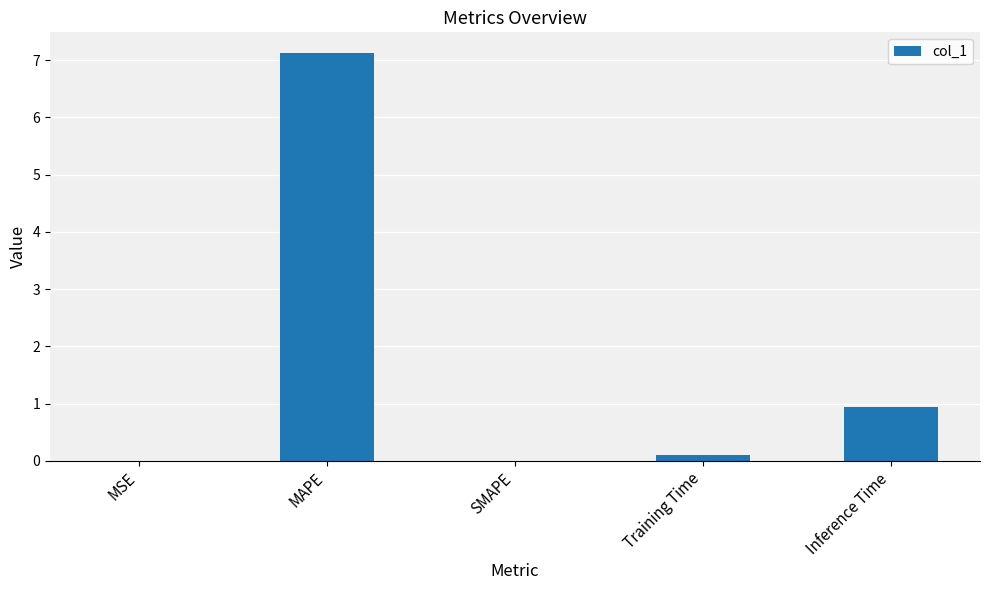

Are the bars horizontal?

No